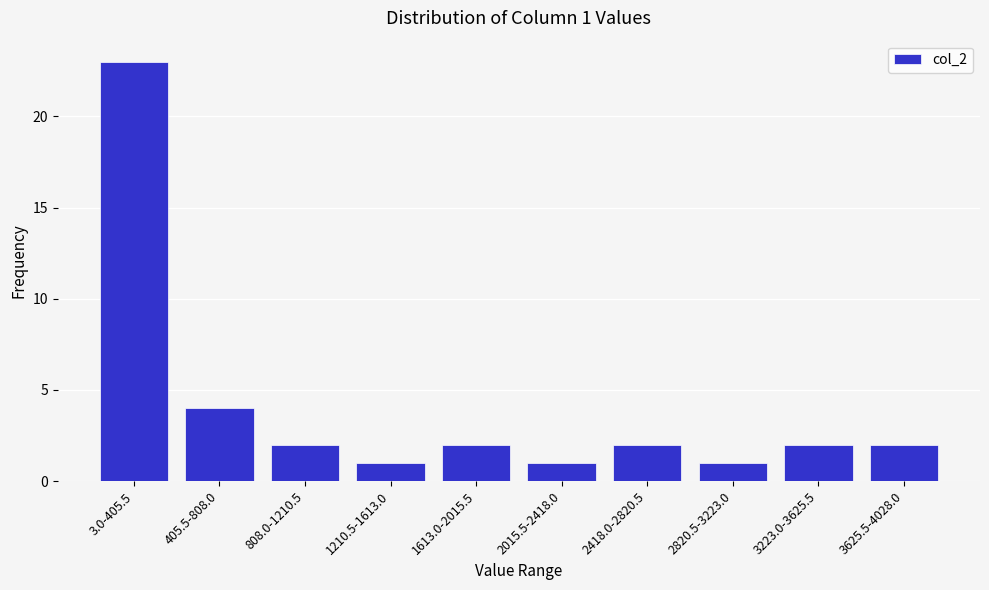

Reading left to right, extract all data points from this chart.

23	4	2	1	2	1	2	1	2	2